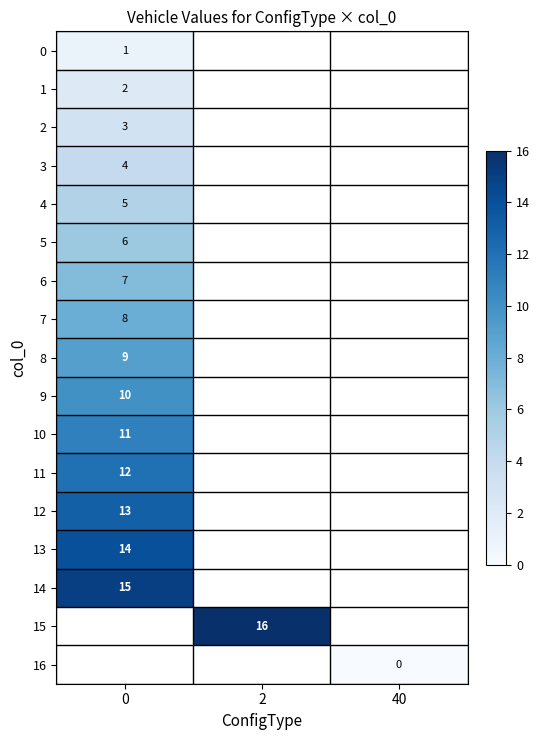

Count the number of categories in the chart.

3